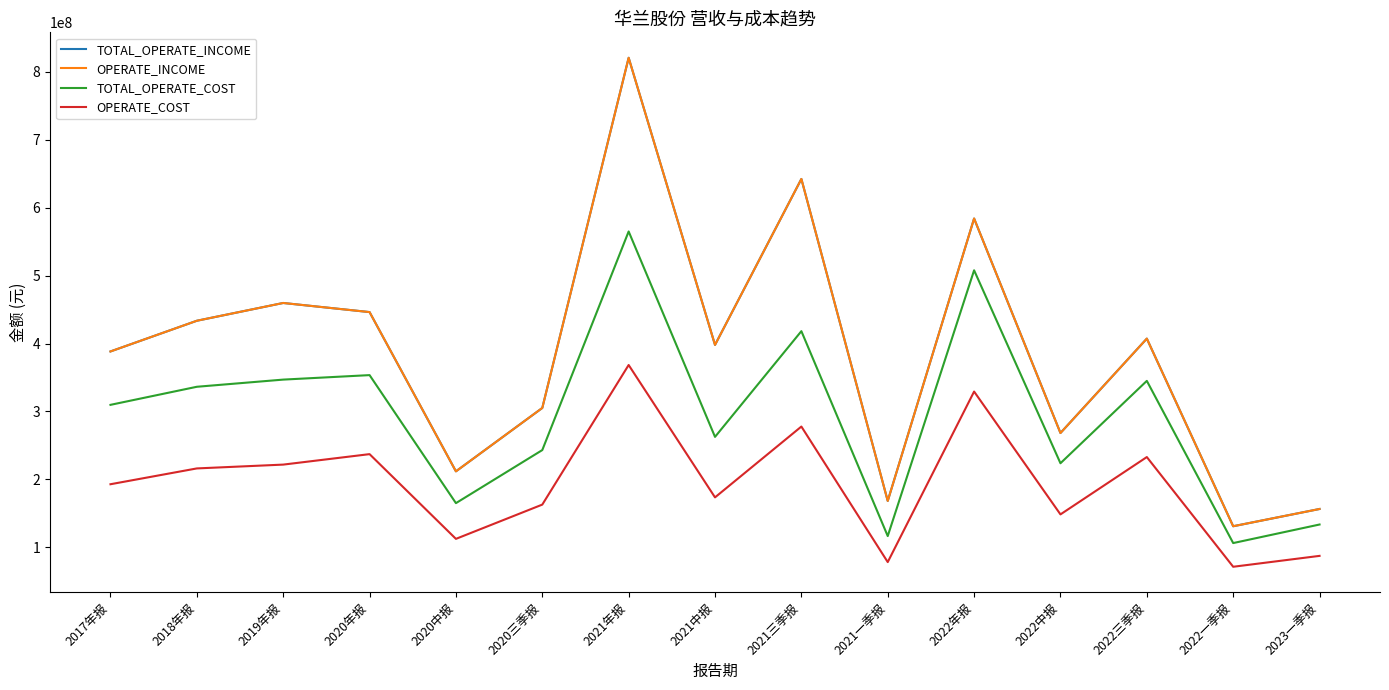

Does the chart display data point markers on the line(s)?

No